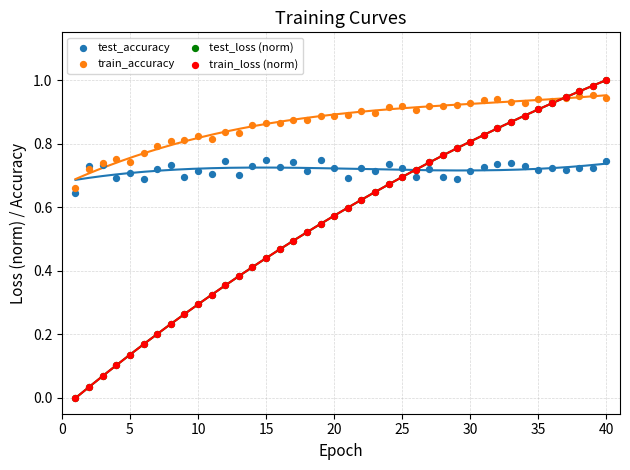

What are all the series names shown in the legend?

test_accuracy, train_accuracy, test_loss (norm), train_loss (norm)